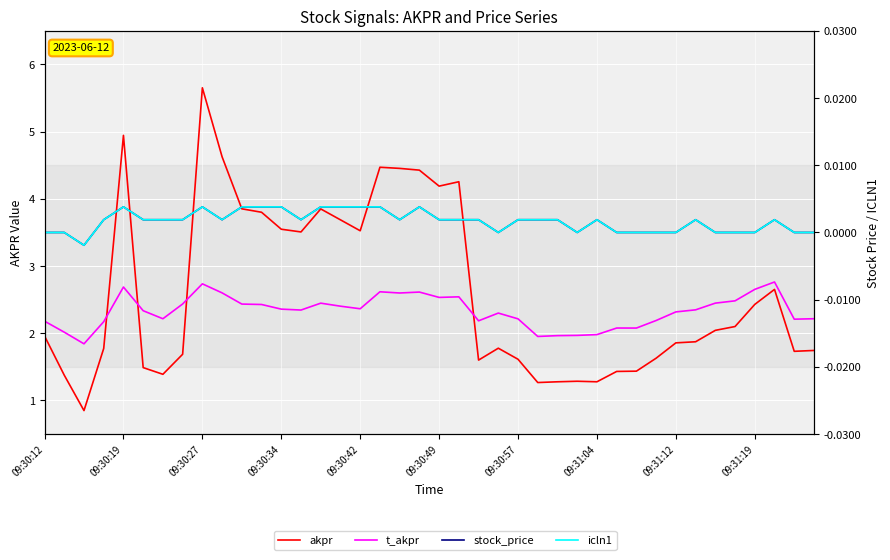

True or false: t_akpr has a value of 4.3 at 15.

False